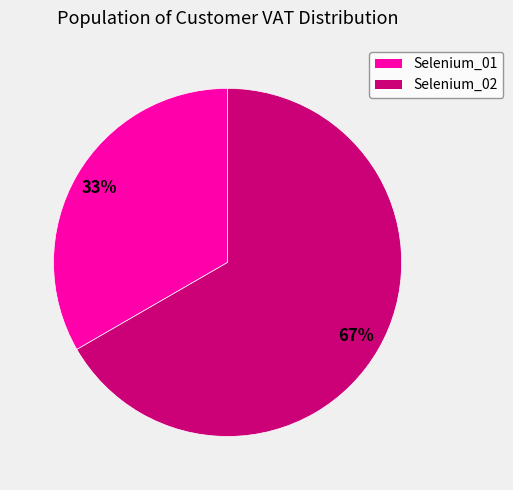

Is it true that Selenium_01 is 33% of the pie?

True